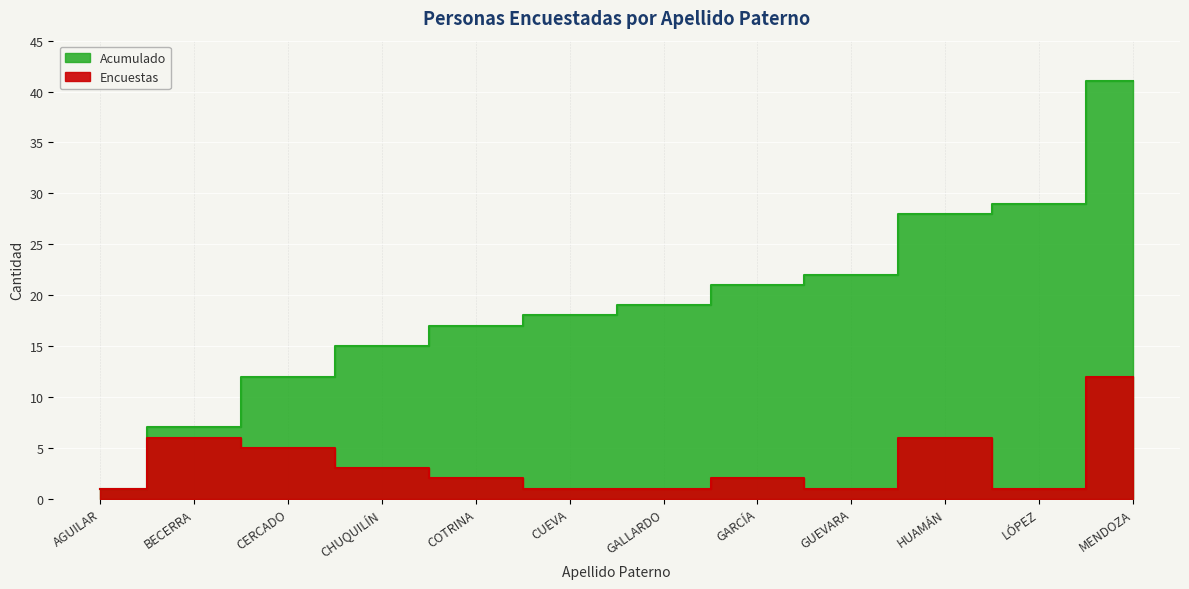

Reading right to left, transcribe all the data shown in this chart.

Encuestas: MENDOZA=12	LÓPEZ=1	HUAMÁN=6	GUEVARA=1	GARCÍA=2	GALLARDO=1	CUEVA=1	COTRINA=2	CHUQUILÍN=3	CERCADO=5	BECERRA=6	AGUILAR=1
Acumulado: MENDOZA=41	LÓPEZ=29	HUAMÁN=28	GUEVARA=22	GARCÍA=21	GALLARDO=19	CUEVA=18	COTRINA=17	CHUQUILÍN=15	CERCADO=12	BECERRA=7	AGUILAR=1